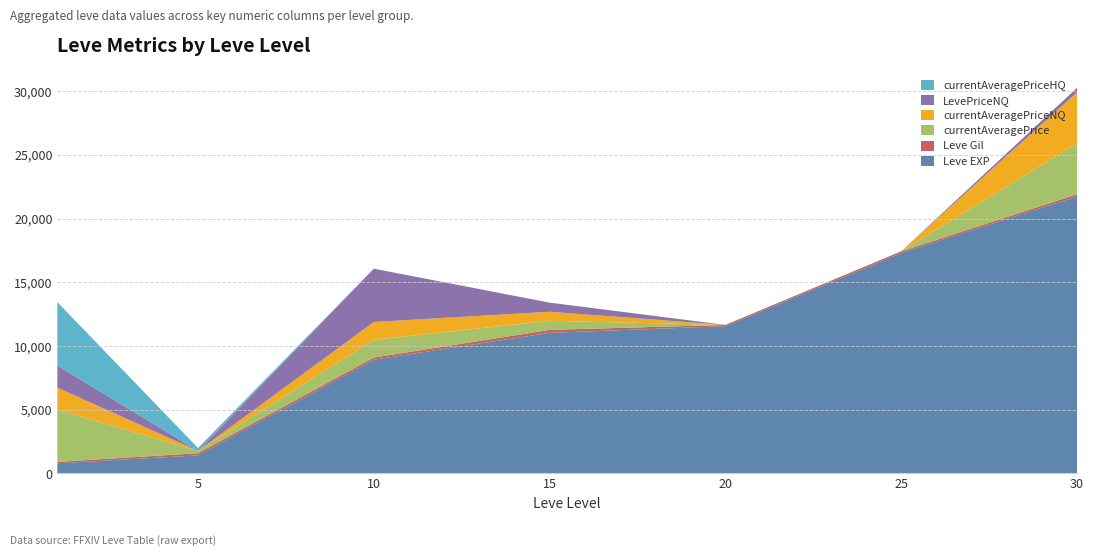

Reading left to right, what are all the values shown in this chart?

Leve EXP: 1=800	5=1420	10=8930	15=11040	20=11560	25=17310	30=21740
Leve Gil: 1=113	5=169	10=168	15=230	20=101	25=126	30=175
currentAveragePrice: 1=4091	5=175	10=1395	15=713	20=0	25=0	30=4000
currentAveragePriceNQ: 1=1734	5=1	10=1395	15=713	20=0	25=0	30=4000
LevePriceNQ: 1=1734	5=1	10=4186	15=713	20=0	25=0	30=353
currentAveragePriceHQ: 1=4975	5=233	10=0	15=0	20=0	25=0	30=0